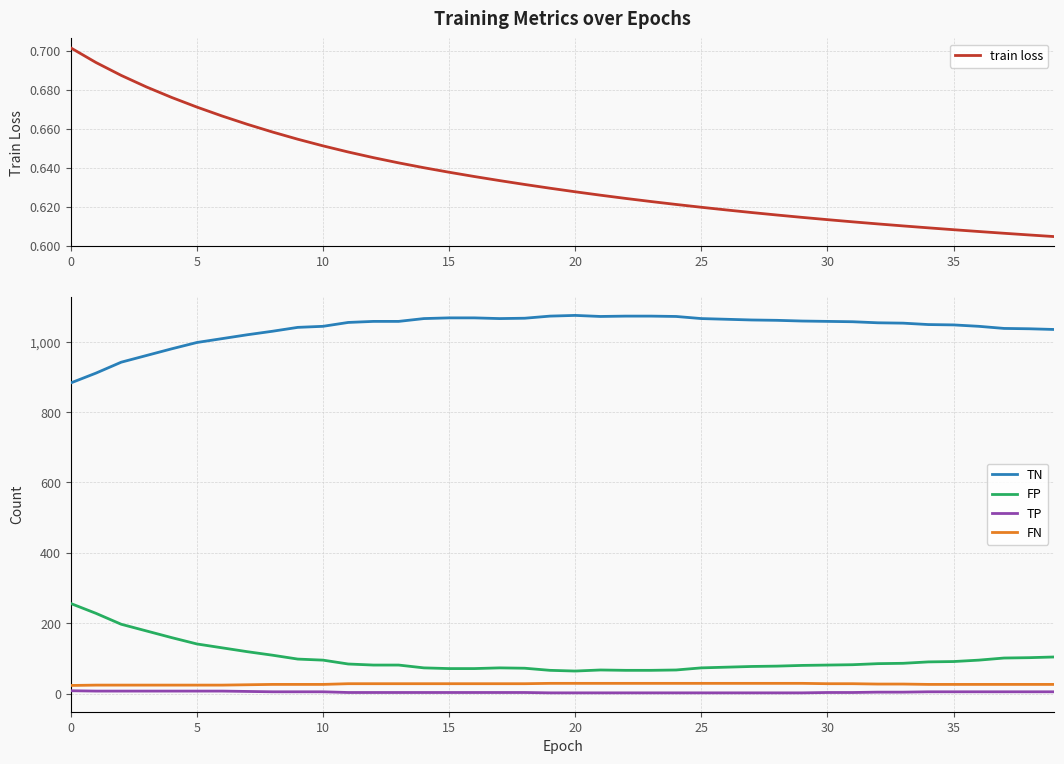

Read the FP value at 21.

67.0